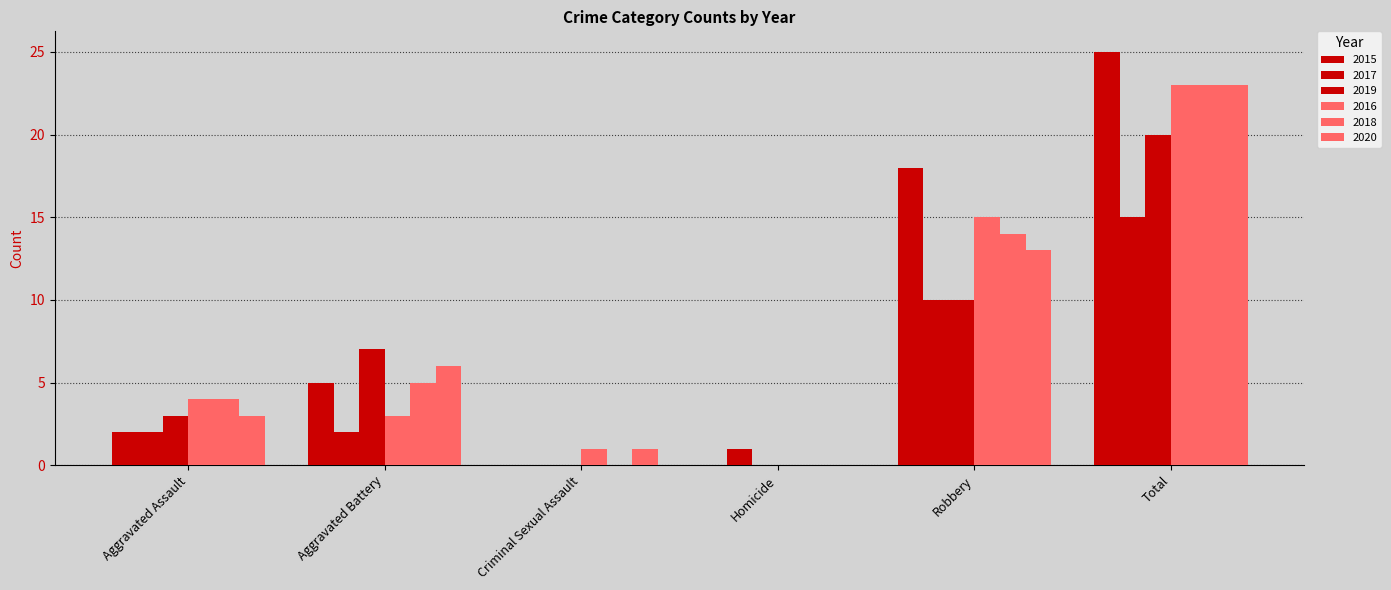

Is the value of 2017 at Robbery greater than the value of 2020 at Homicide?

Yes